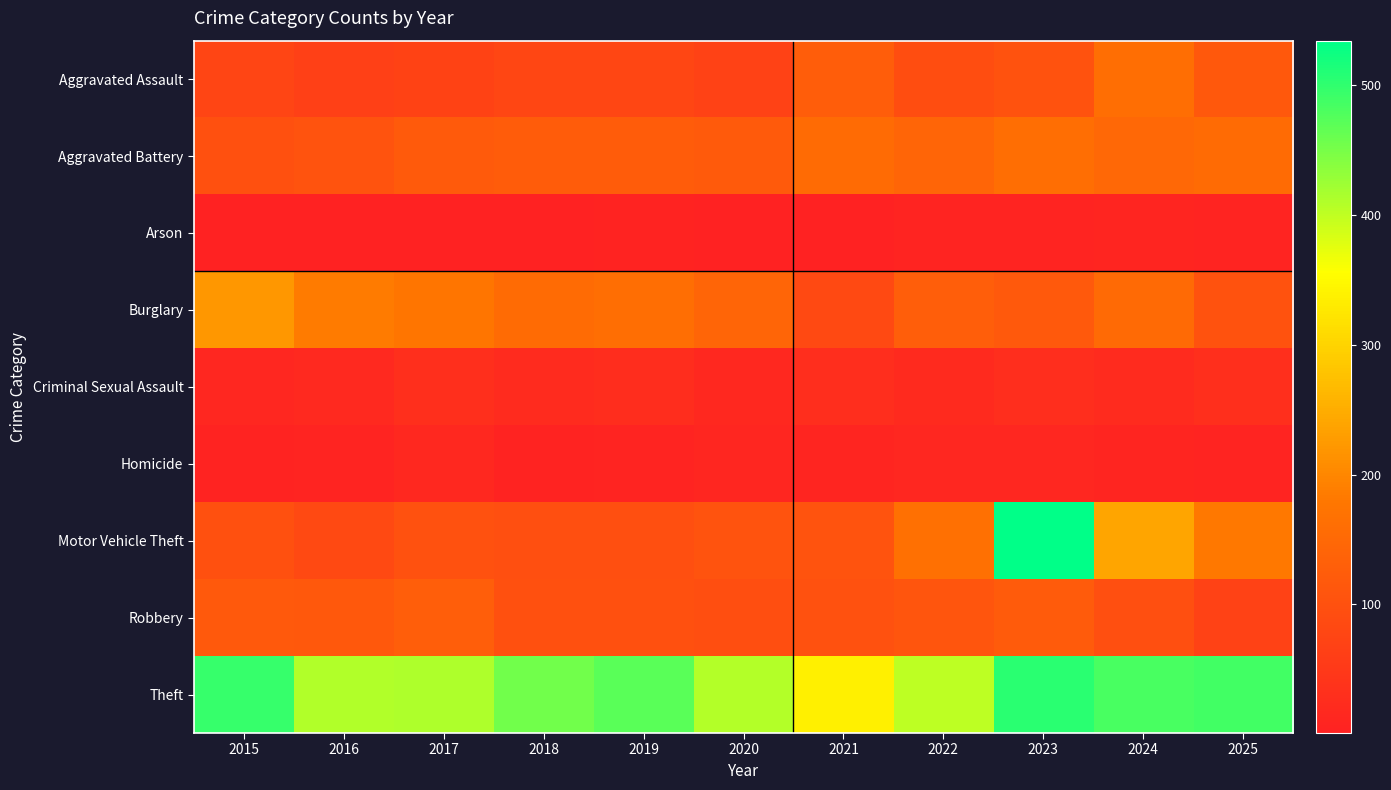

Between 2023 and 2025, which series saw the biggest shift?

Motor Vehicle Theft